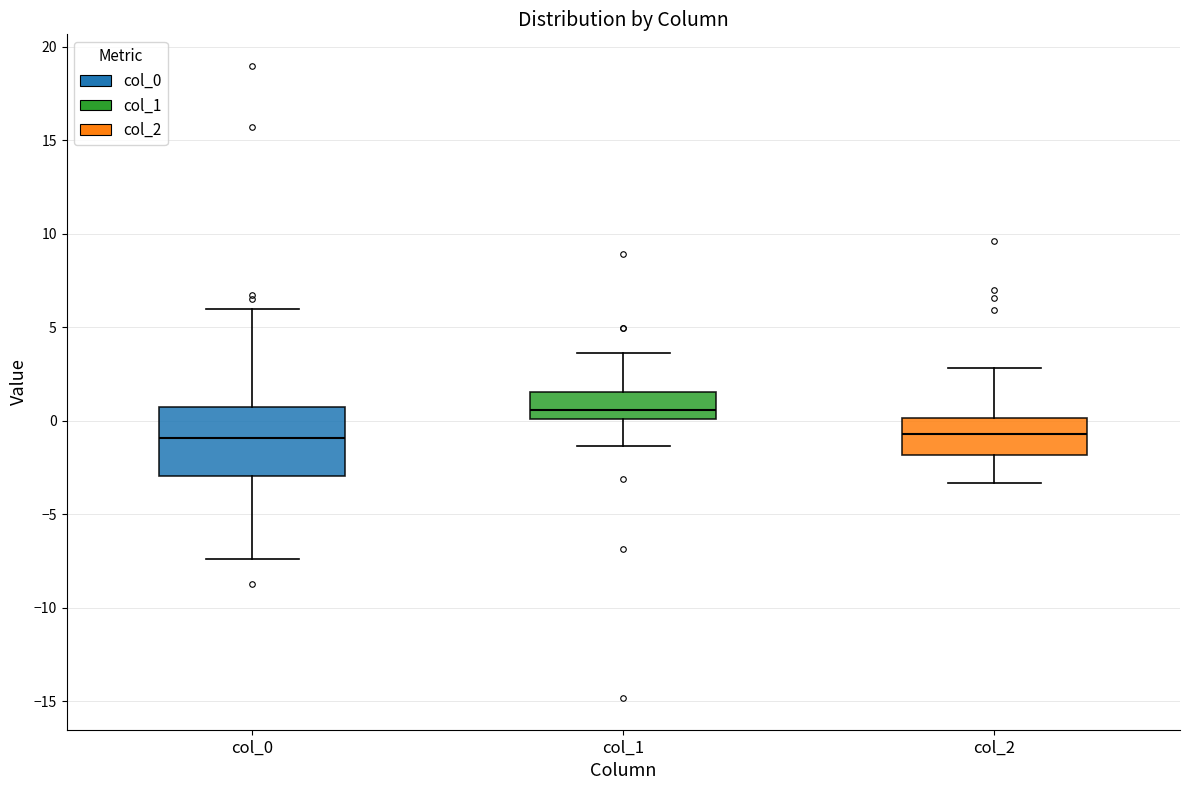

Which box's median line is the highest?

col_1